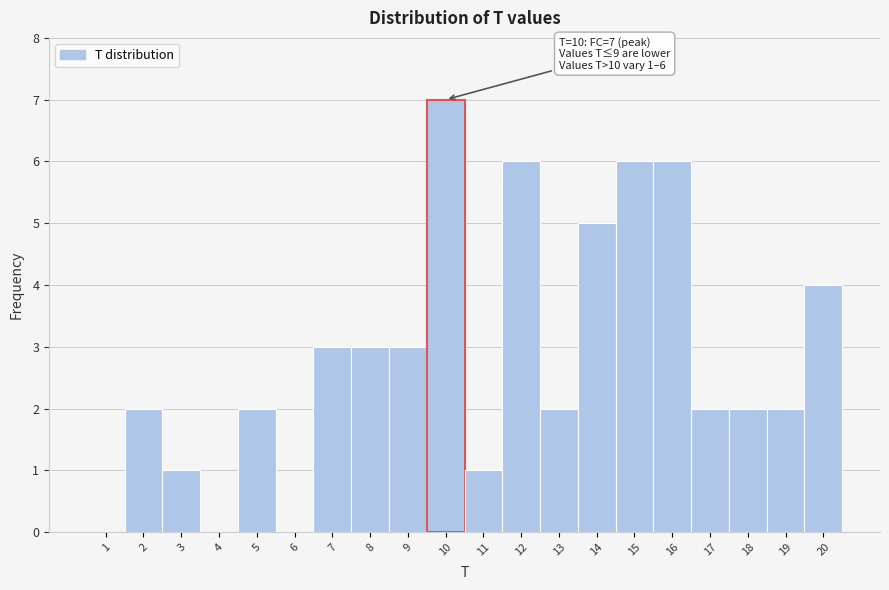

Which range on the x-axis has the tallest bar?

9.5 to 10.5